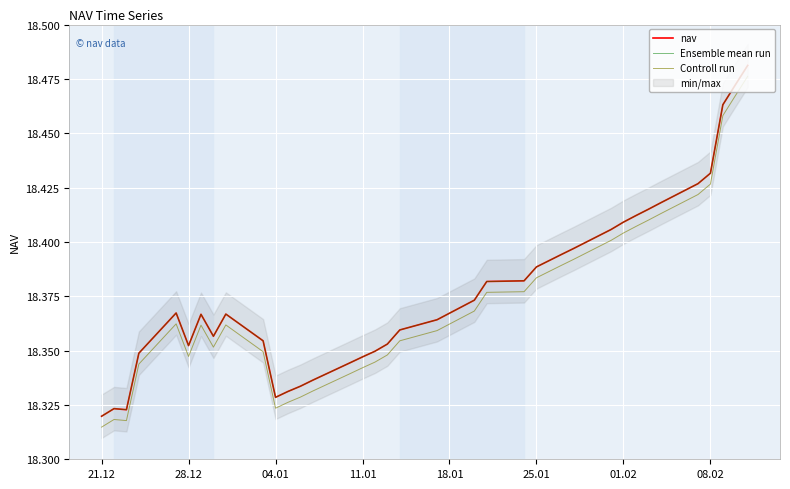

What is the minimum value shown in the chart?

18.3